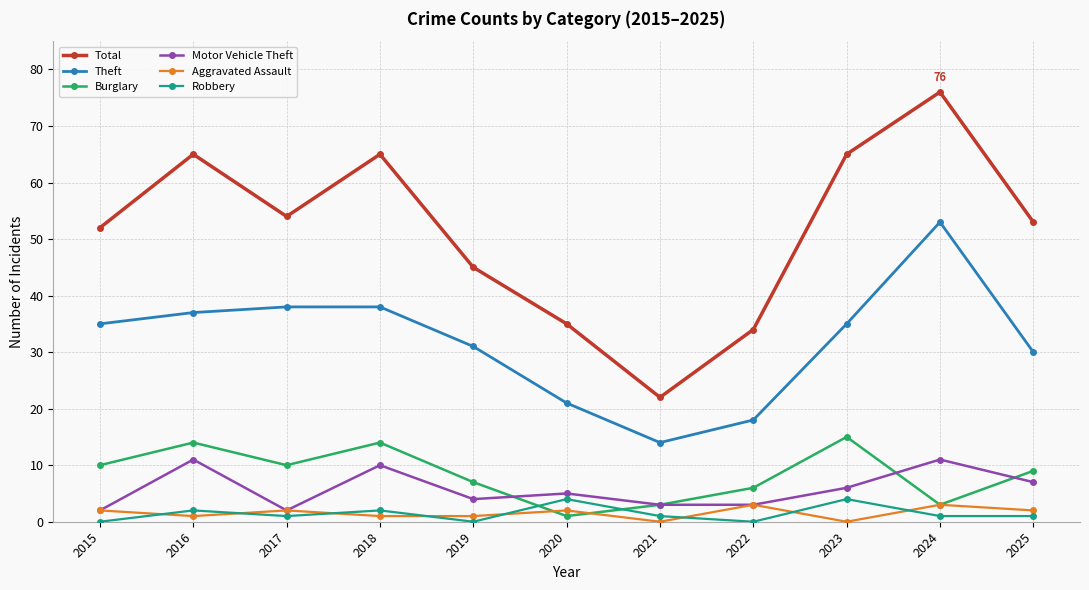

Read the Motor Vehicle Theft value at 2022.

3